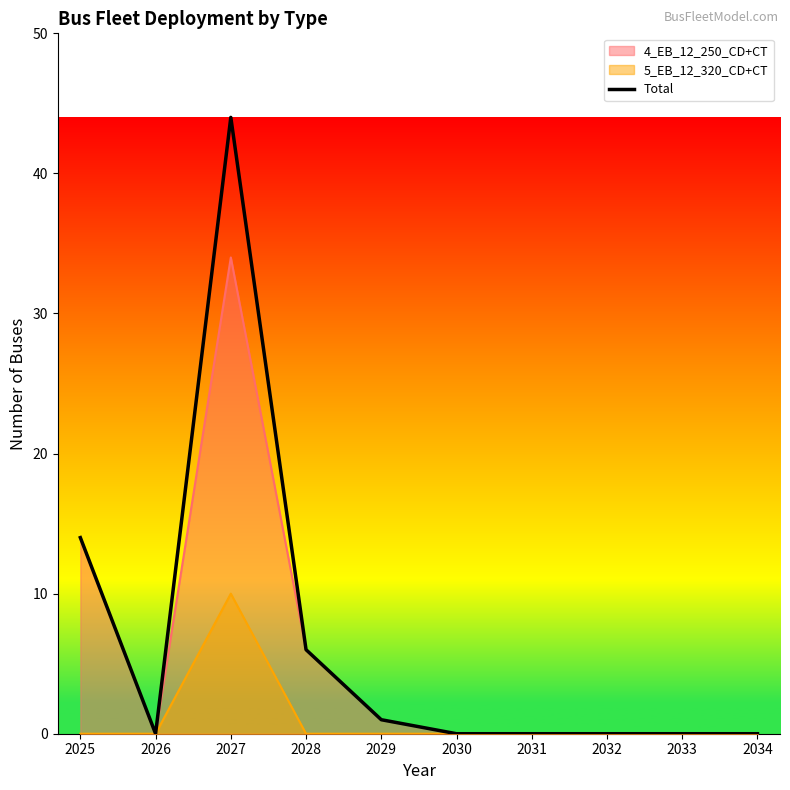

What is the difference between the second highest and second lowest values?

14